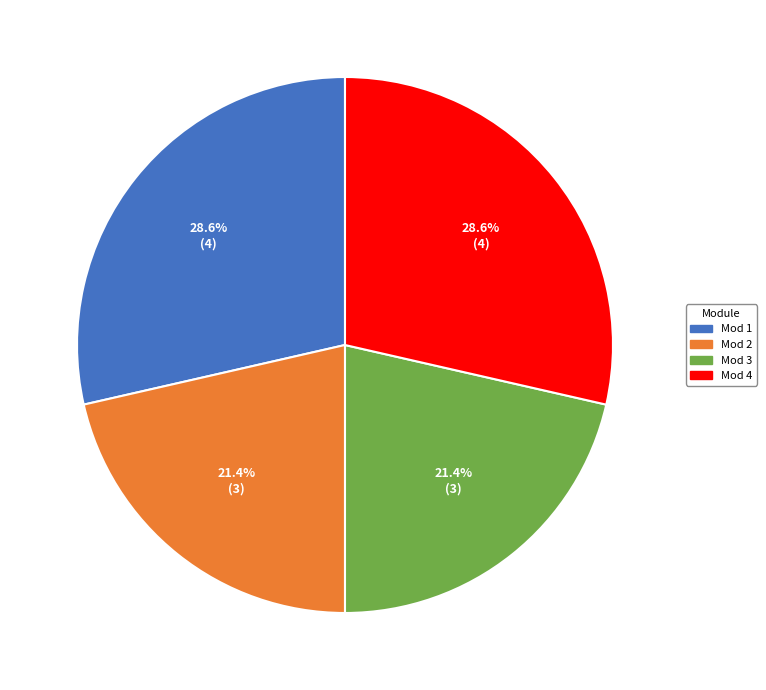

Is there any slice that represents more than half of the pie?

No